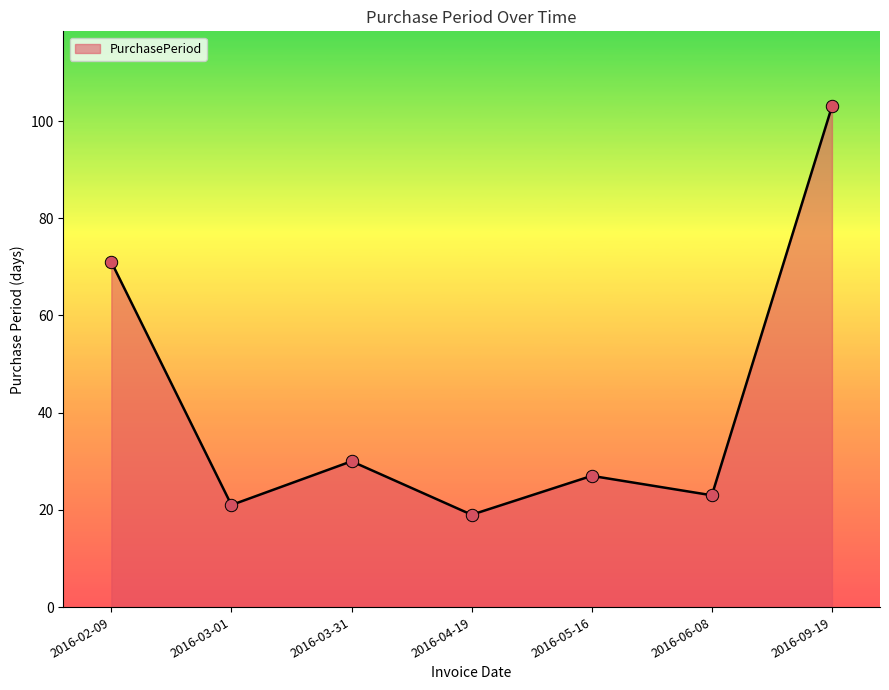

What is the change in value from 2016-03-01 to 2016-06-08?

+2